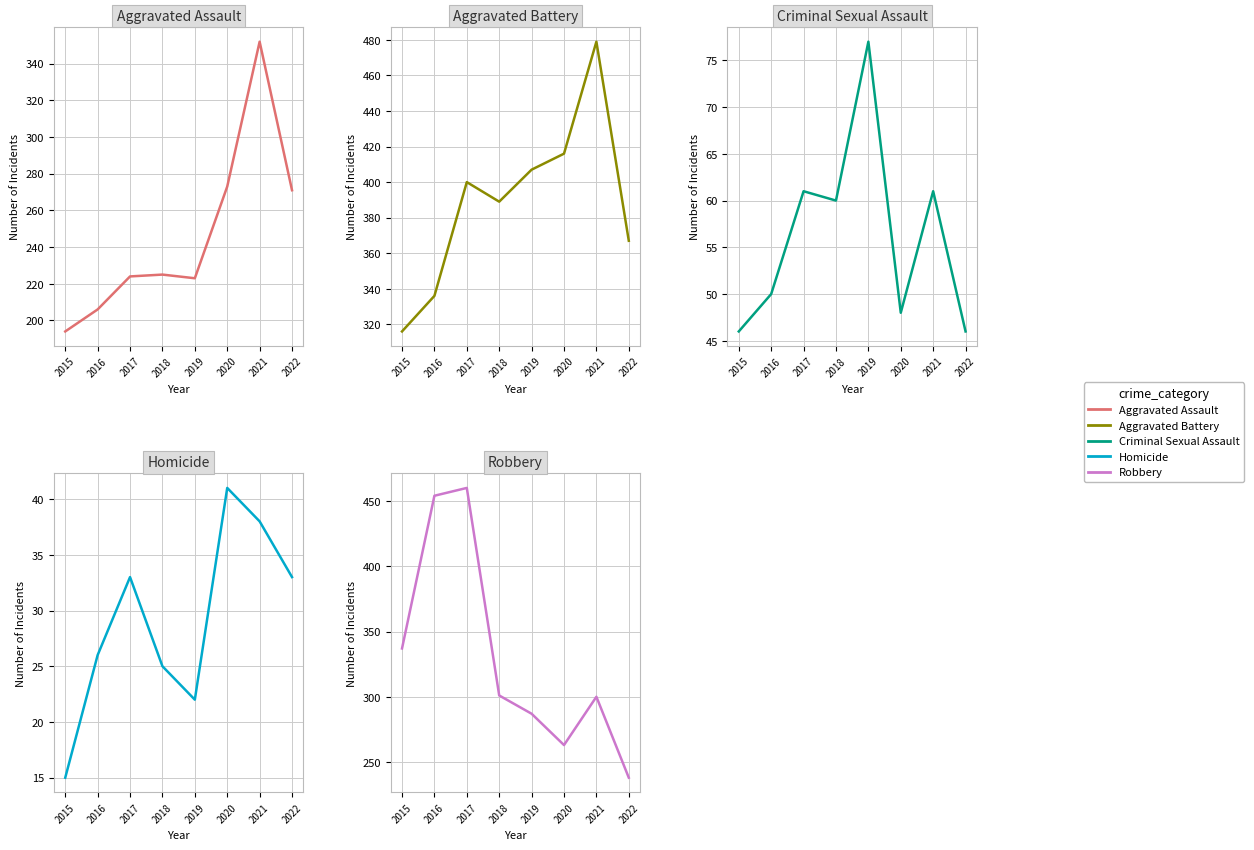

Is it true that Aggravated Assault equals 271 at 2022?

True